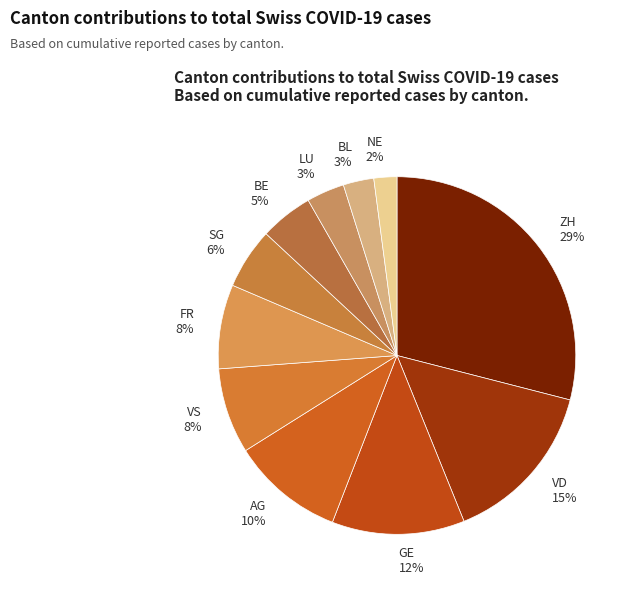

To the nearest percent, what portion does BL 3% represent?

3%